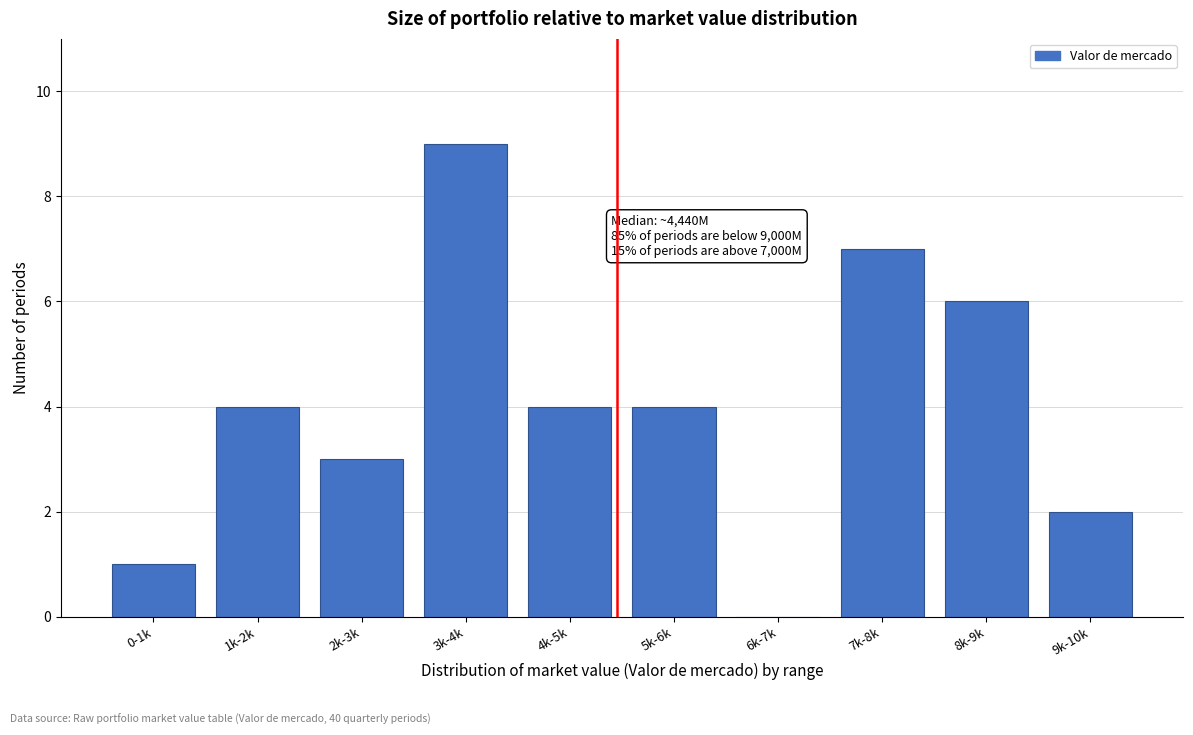

Reading left to right, what are all the values shown in this chart?

0-1k=1	1k-2k=4	2k-3k=3	3k-4k=9	4k-5k=4	5k-6k=4	6k-7k=0	7k-8k=7	8k-9k=6	9k-10k=2